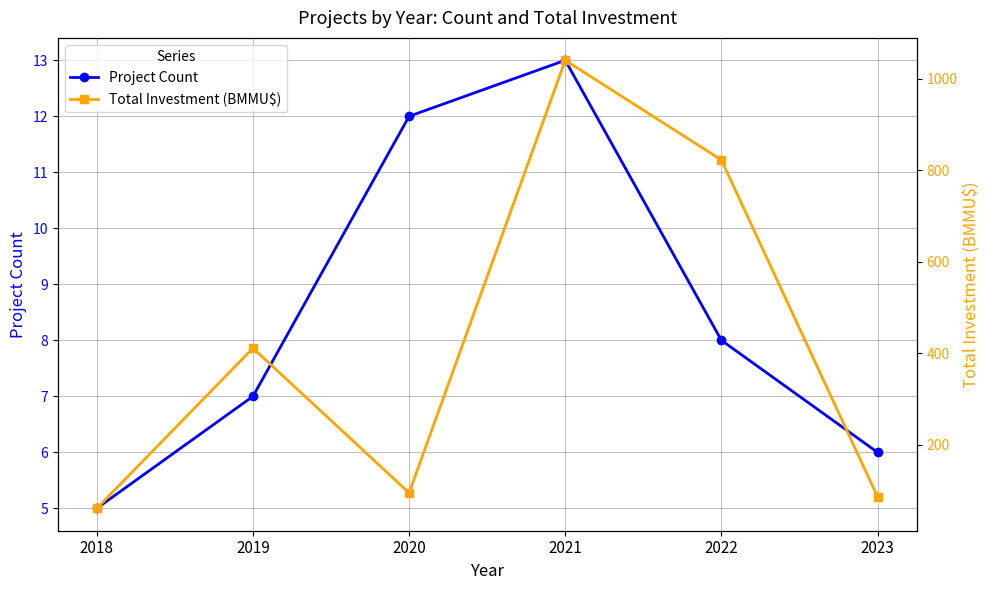

What is the average value of the Total Investment (BMMU$) series?

419.3